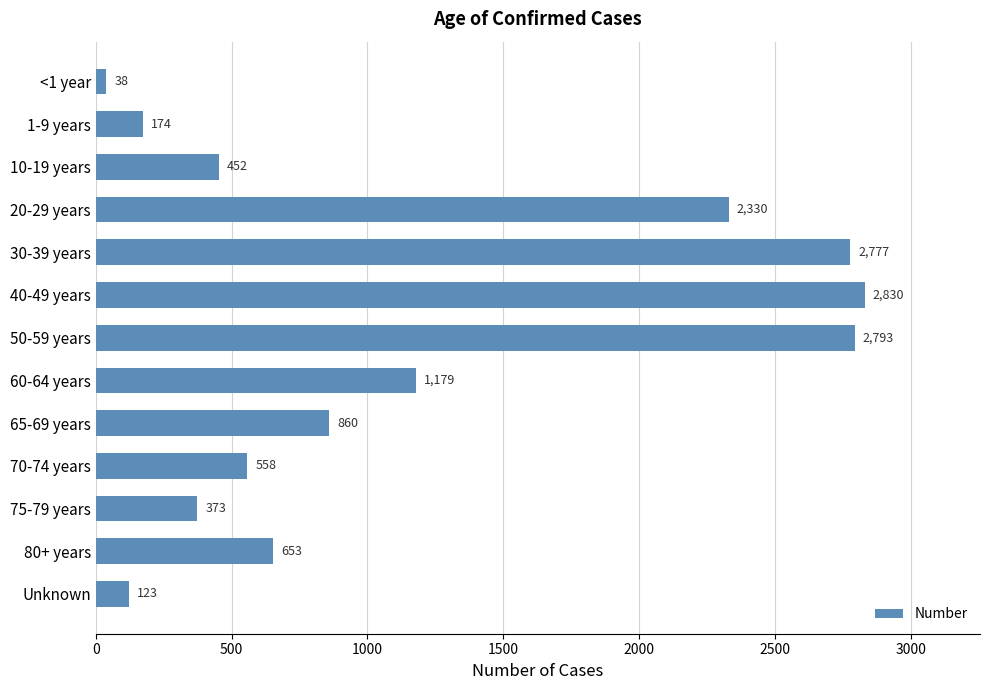

Reading top to bottom, what are all the values shown in this chart?

38	174	452	2330	2777	2830	2793	1179	860	558	373	653	123